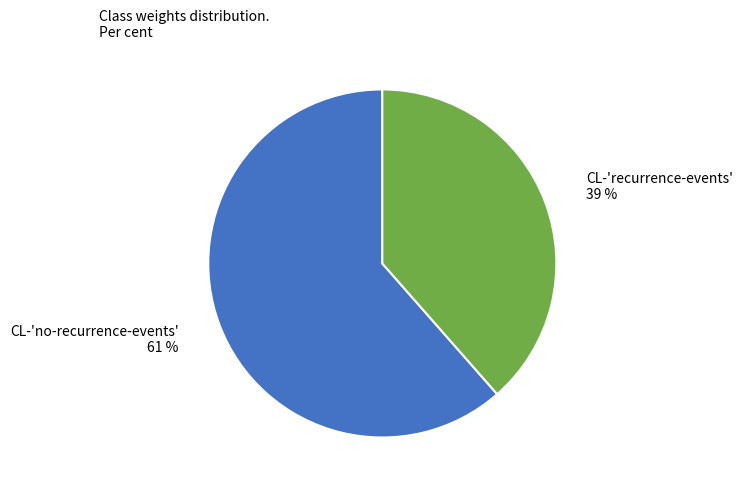

Is it true that CL-'no-recurrence-events' is 71% of the pie?

False